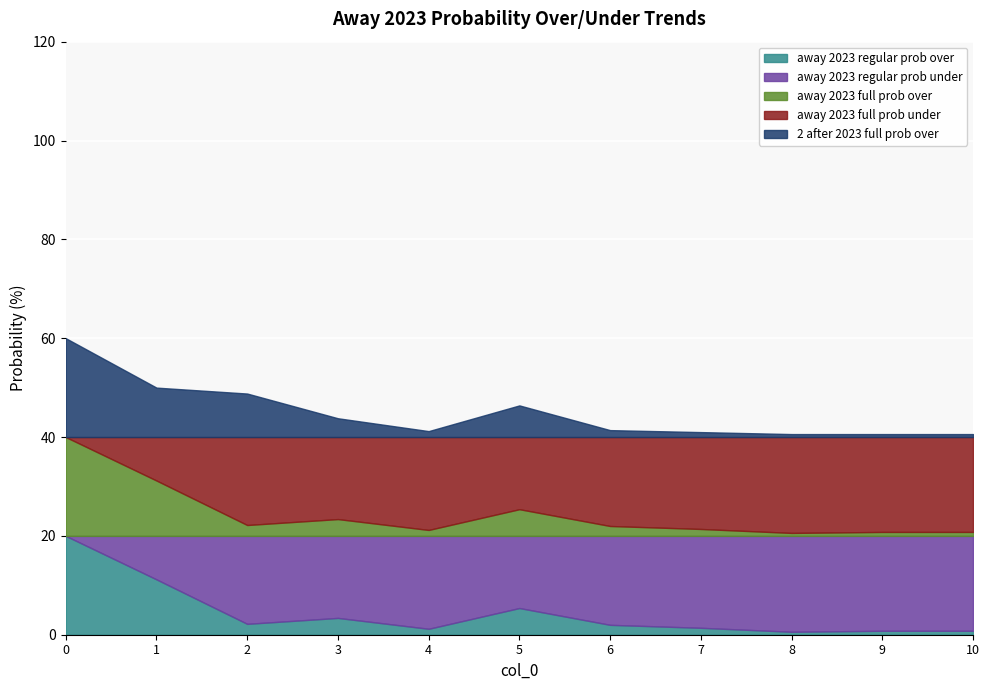

Count the number of categories in the chart.

11